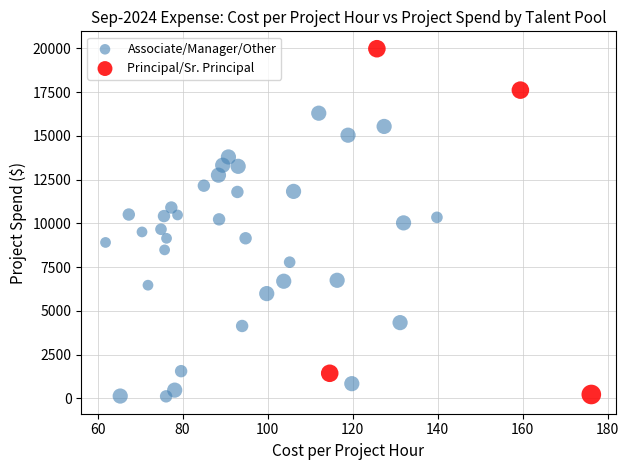

Which series contains the highest Y value?

Principal/Sr. Principal